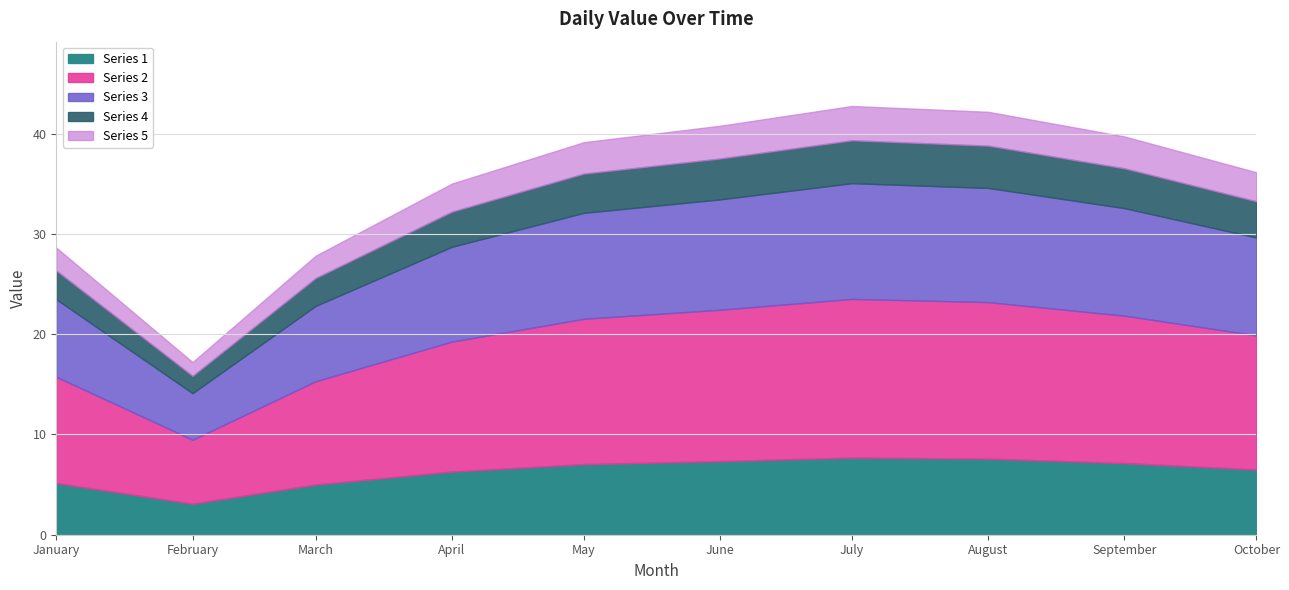

What is the total value across all series at June?

40.8